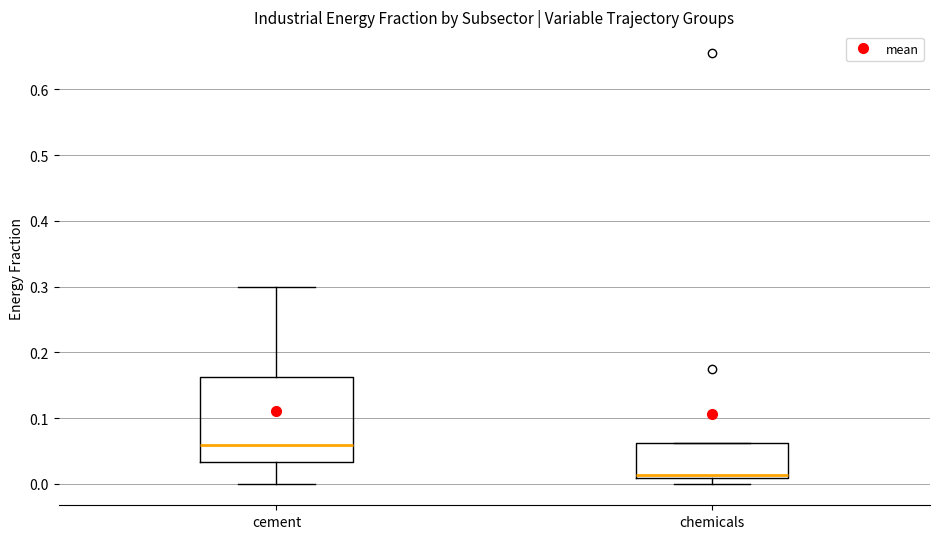

Which box's median line is the highest?

cement